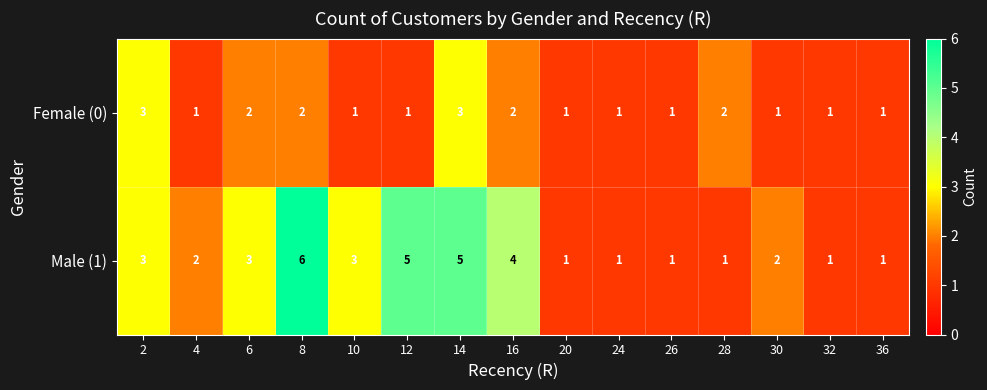

The Female (0) series shows 0 at 12. True or false?

False